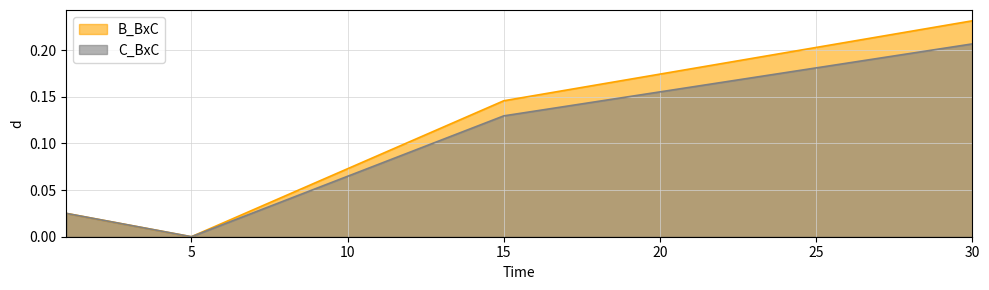

What is the value of the C_BxC point at the 3rd from the left?

0.1